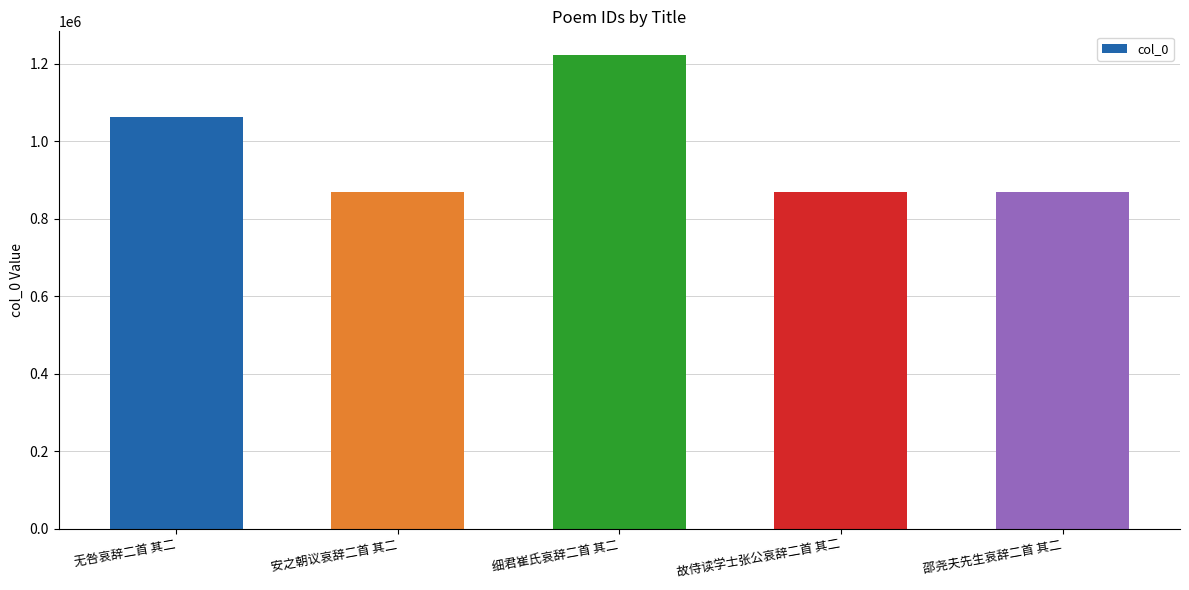

True or false: the data shows 1222480 at 细君崔氏哀辞二首 其二.

True